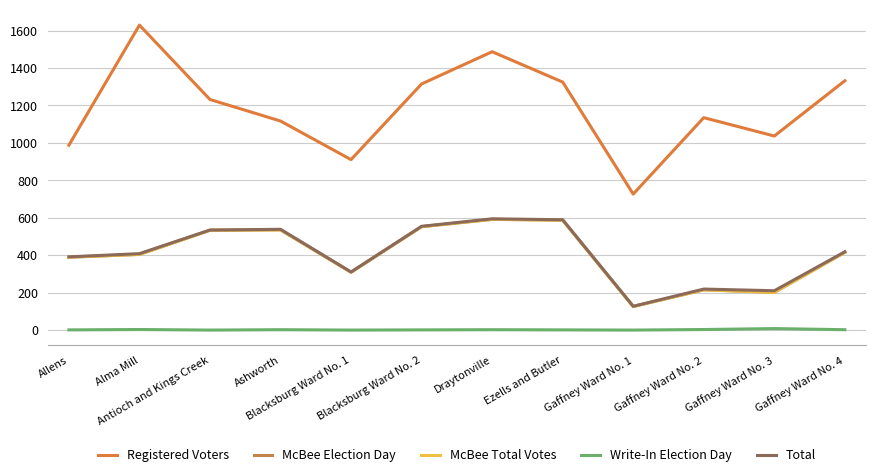

Is it true that Write-In Election Day equals 2 at Ashworth?

False